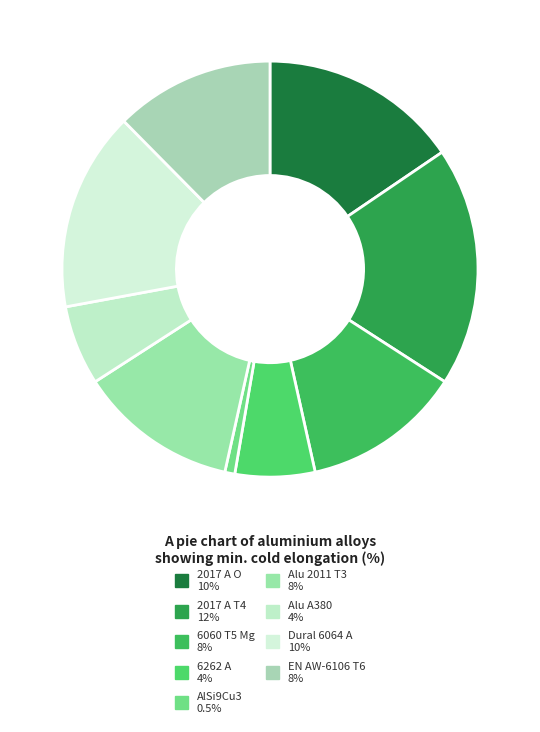

Is it true that 2017 A O is 16% of the pie?

True